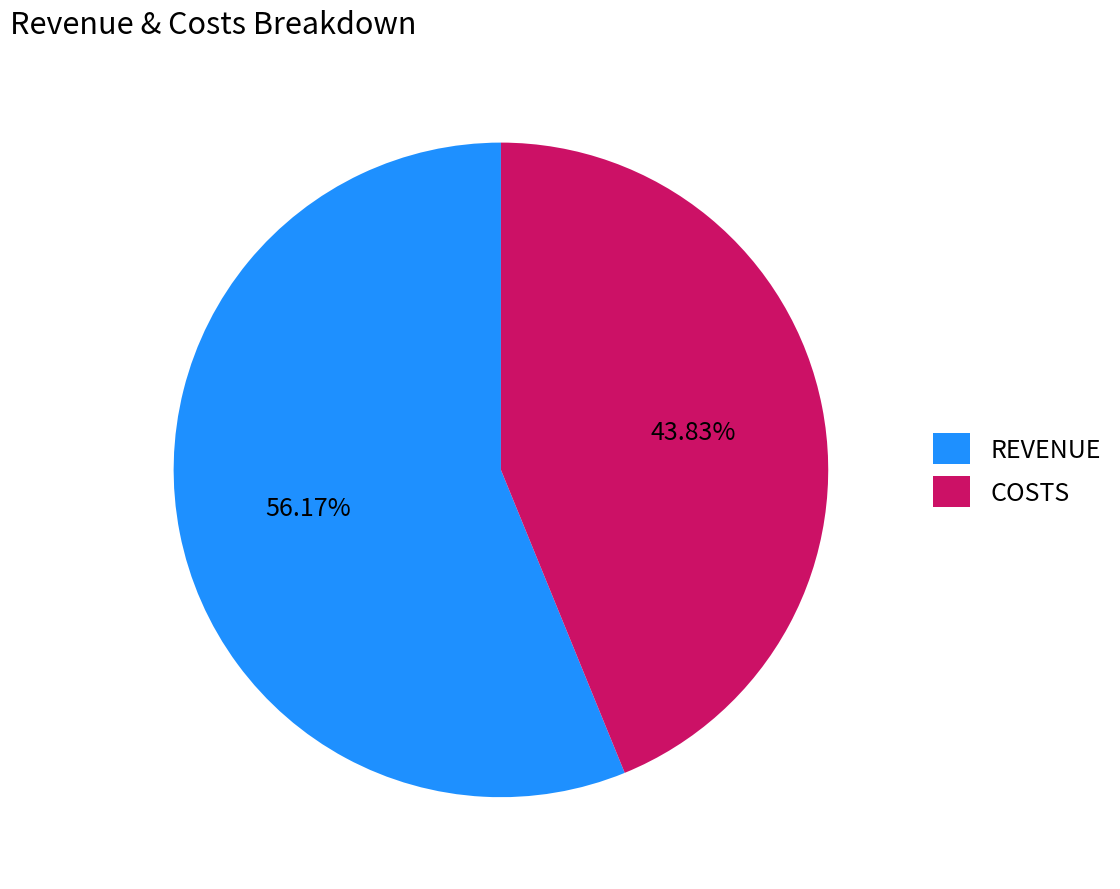

What is the majority slice?

REVENUE